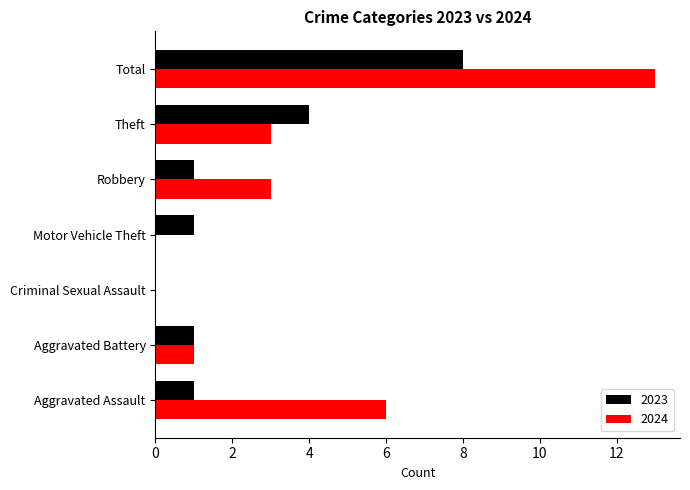

How many categories are shown in the chart?

7